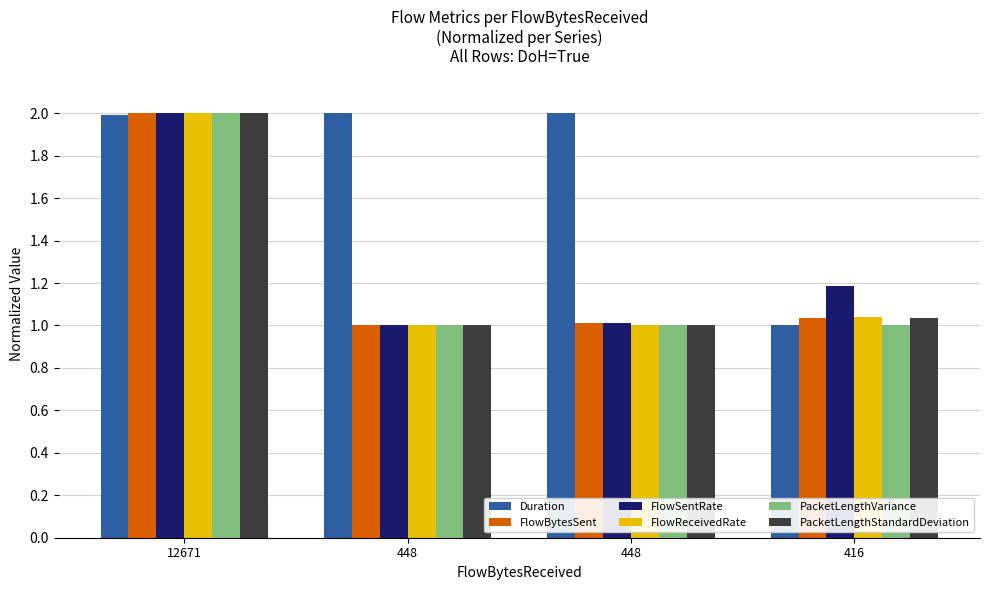

What is the average value of the Duration series?

1.7